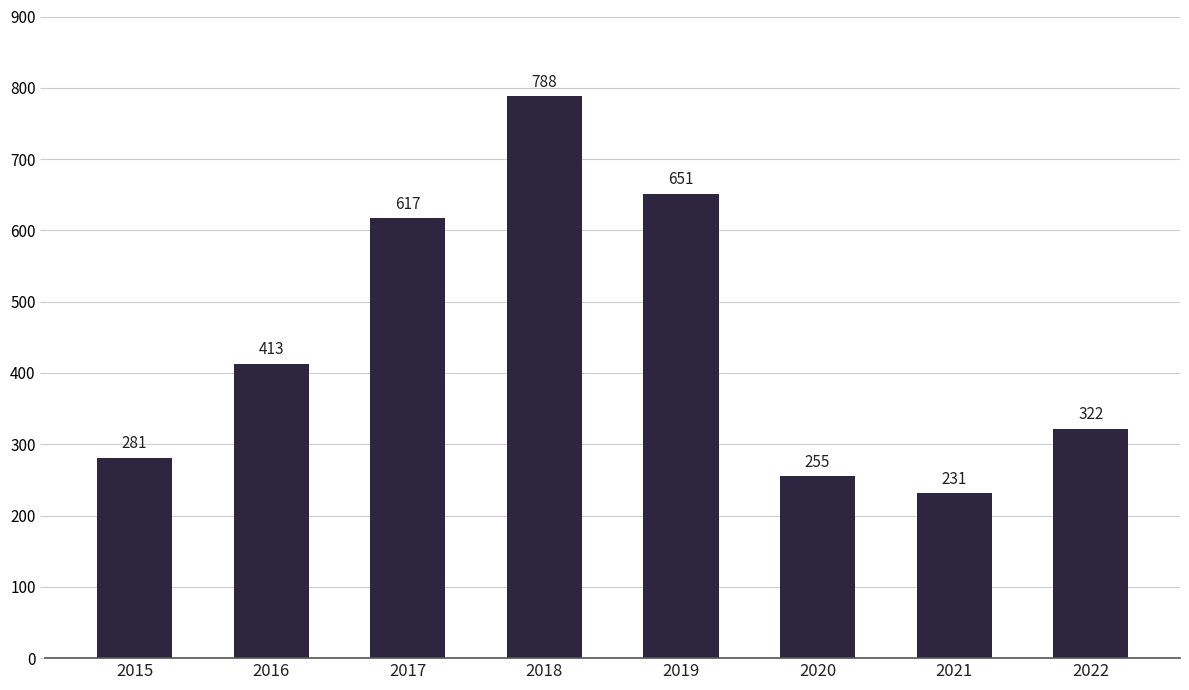

The value at 2021 is 231. True or false?

True